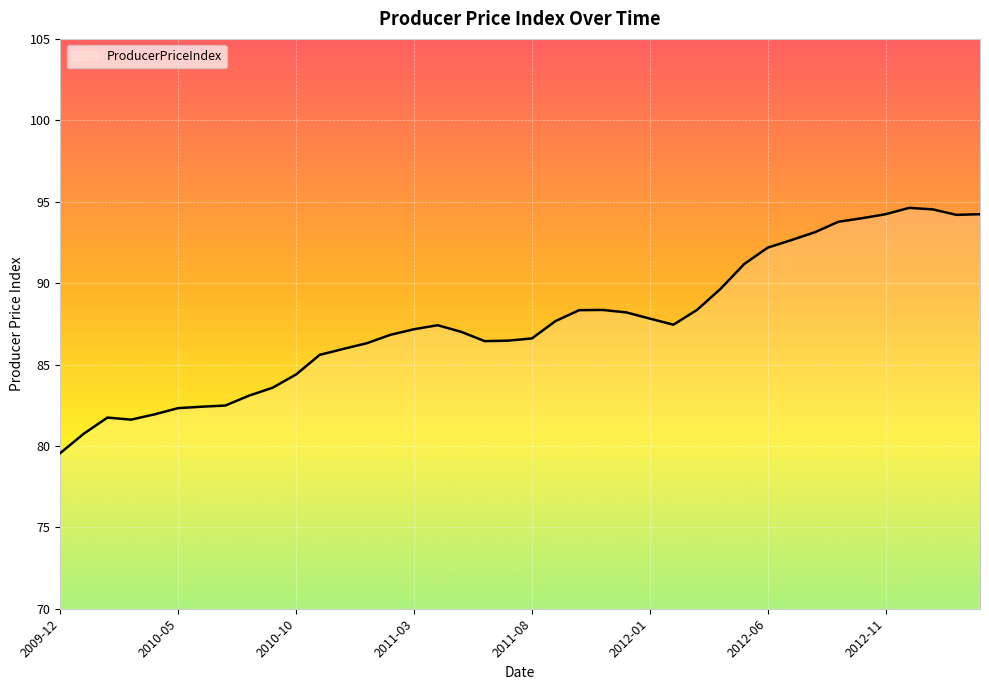

What is the maximum value shown in the chart?

94.6